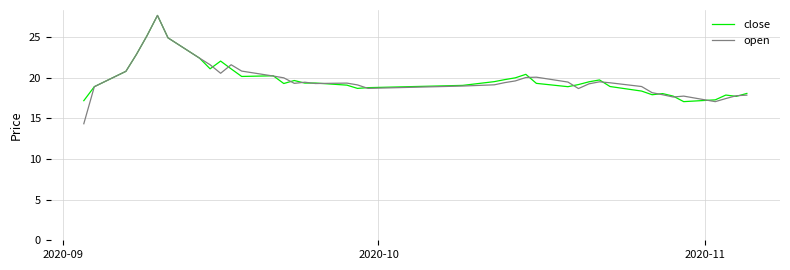

Which series has the largest range (max minus min)?

open